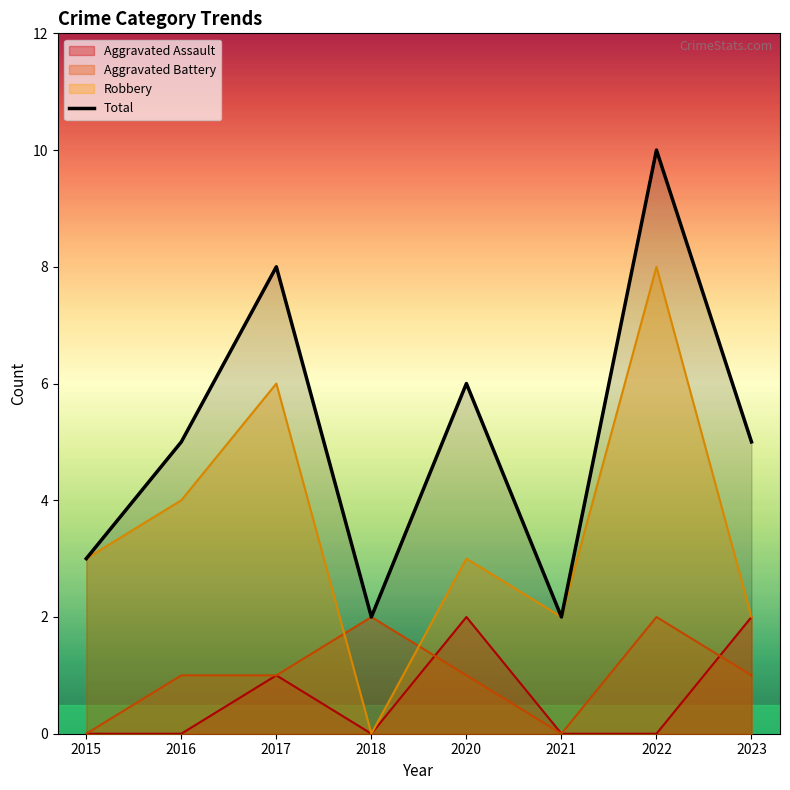

How many categories are shown in the chart?

8